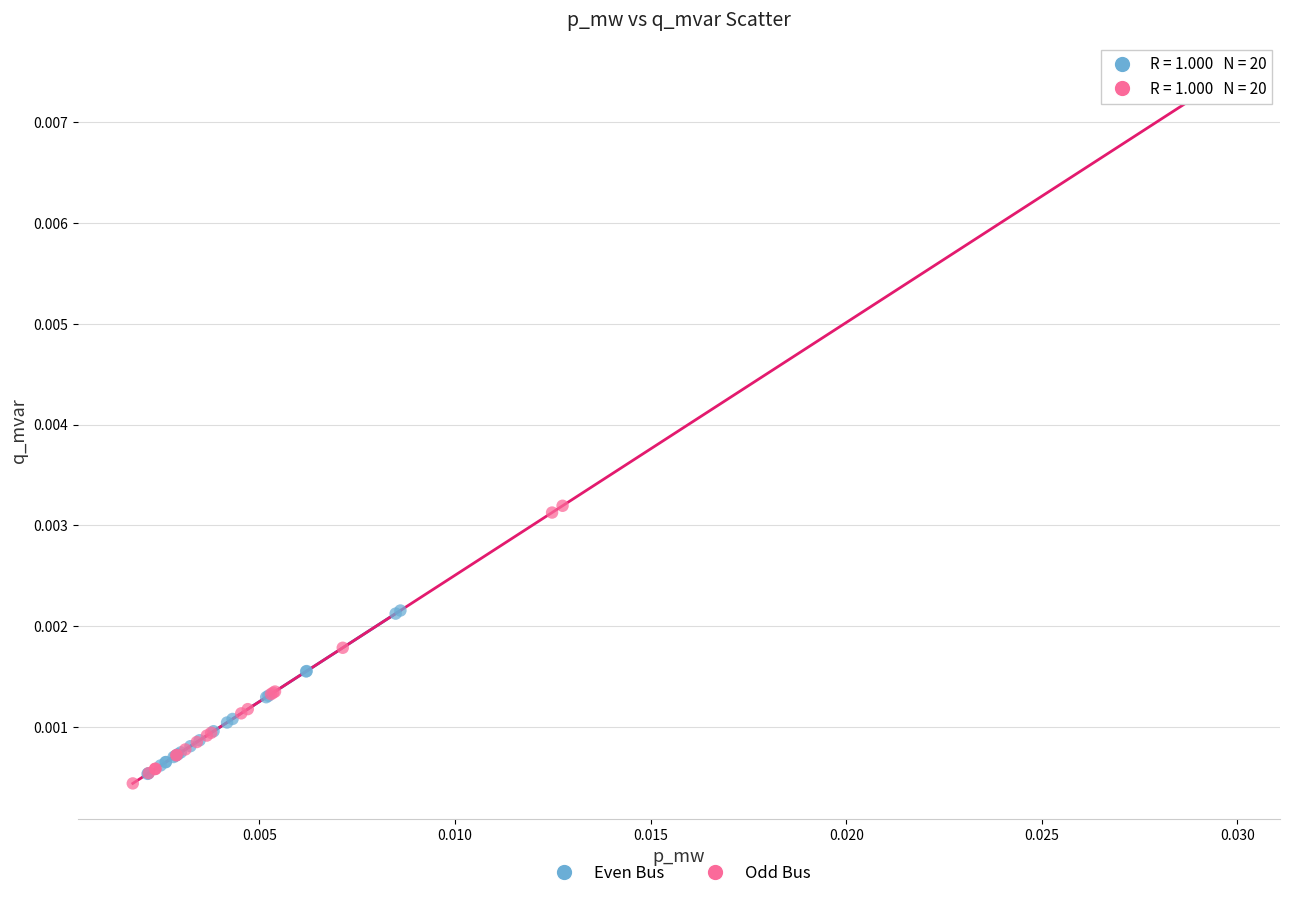

Which series has the widest spread of Y values?

Odd Bus